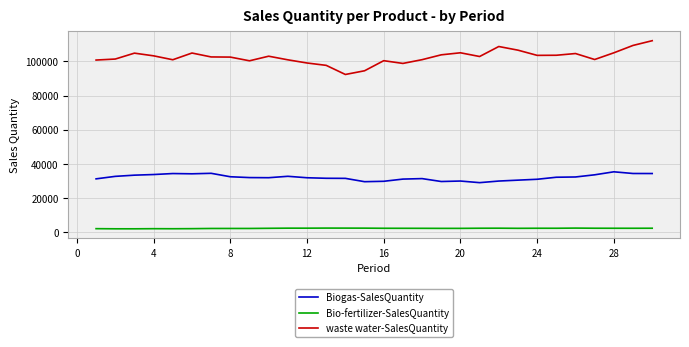

True or false: Bio-fertilizer-SalesQuantity has more than 1 points higher than both neighbors.

True